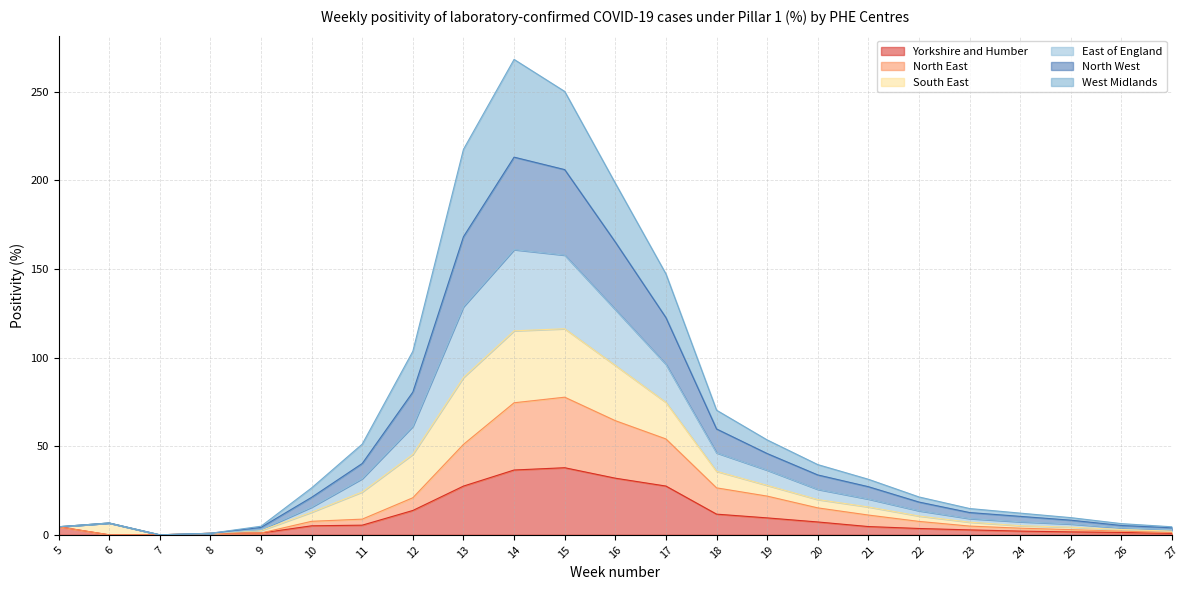

How many values in North West are above zero?

22